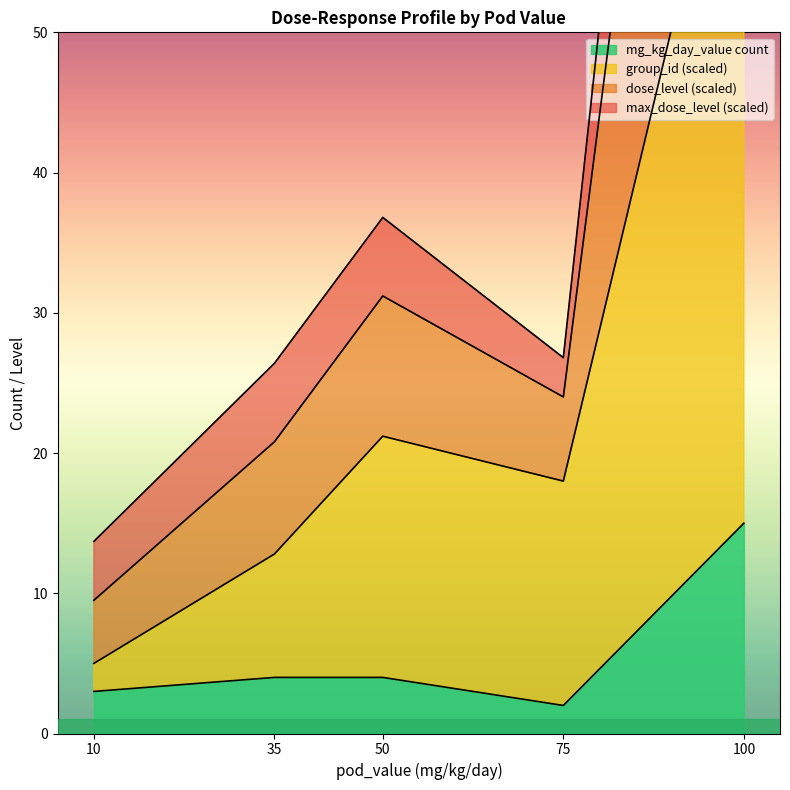

True or false: mg_kg_day_value and max_dose_level intersect in this chart.

False